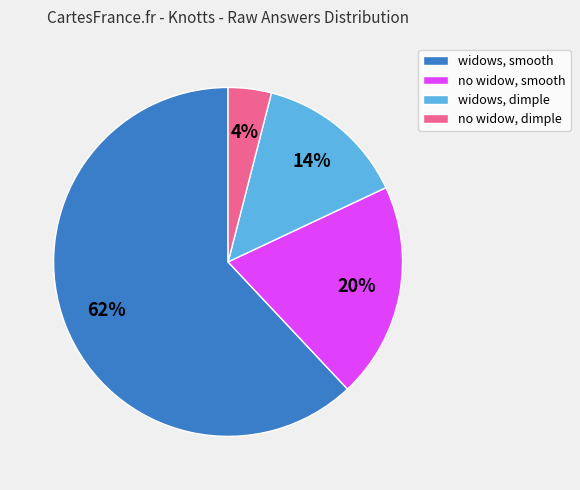

What percentage is the no widow, smooth slice, to the nearest percent?

20%